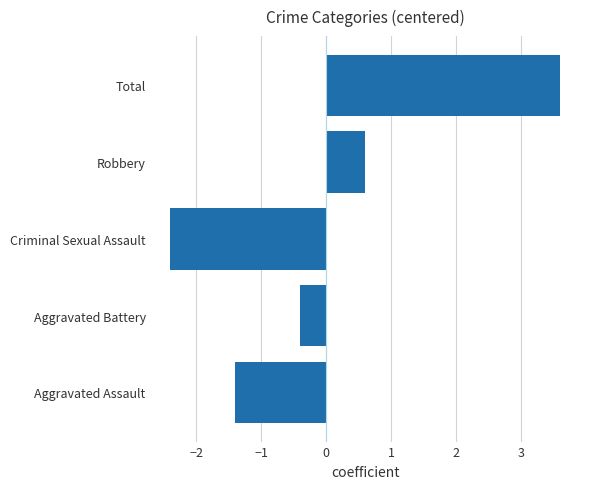

What is the change in value from Aggravated Battery to Criminal Sexual Assault?

-2.0